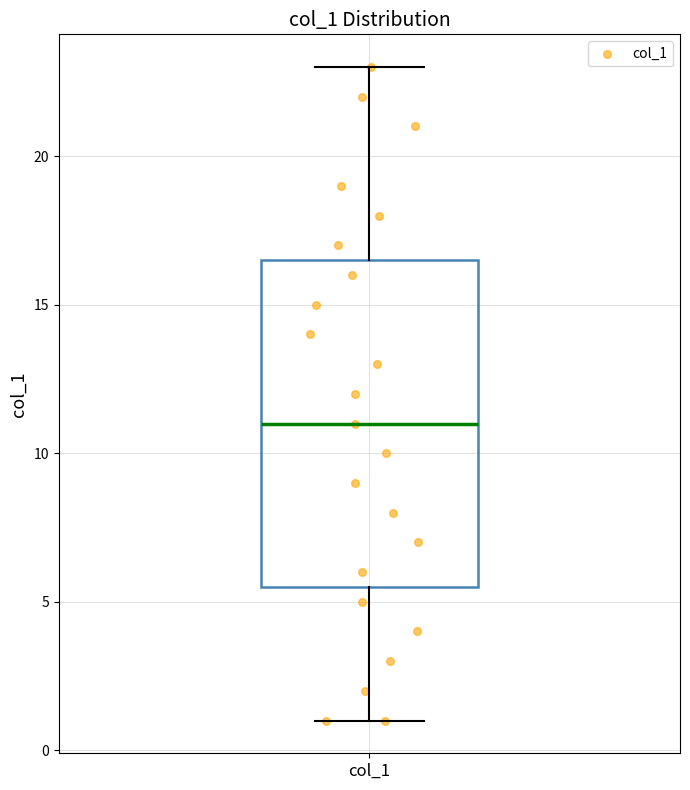

Where does the median line of the box for col_1 sit on the y-axis? The values are not printed on the chart, so give them approximately, as read against the axis.

11.0